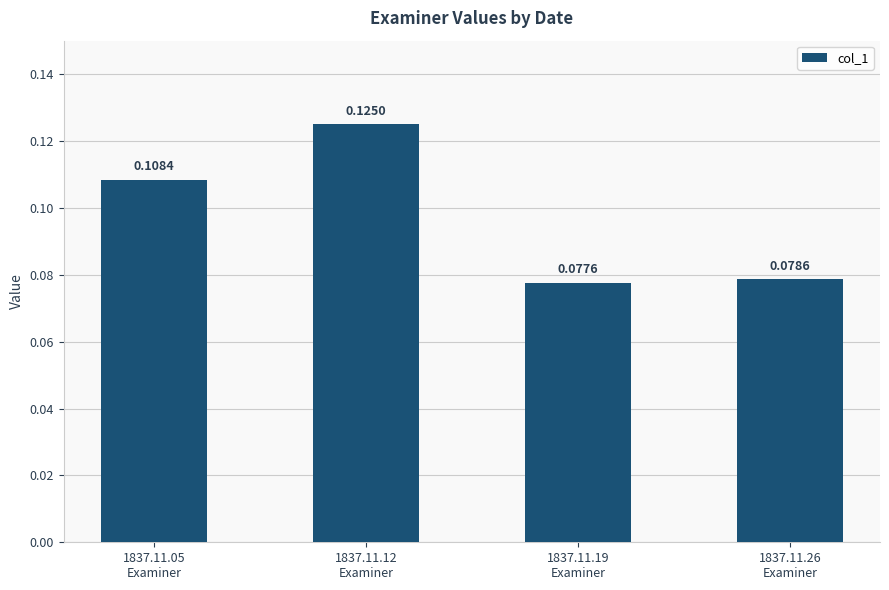

Does the chart contain any negative values?

No